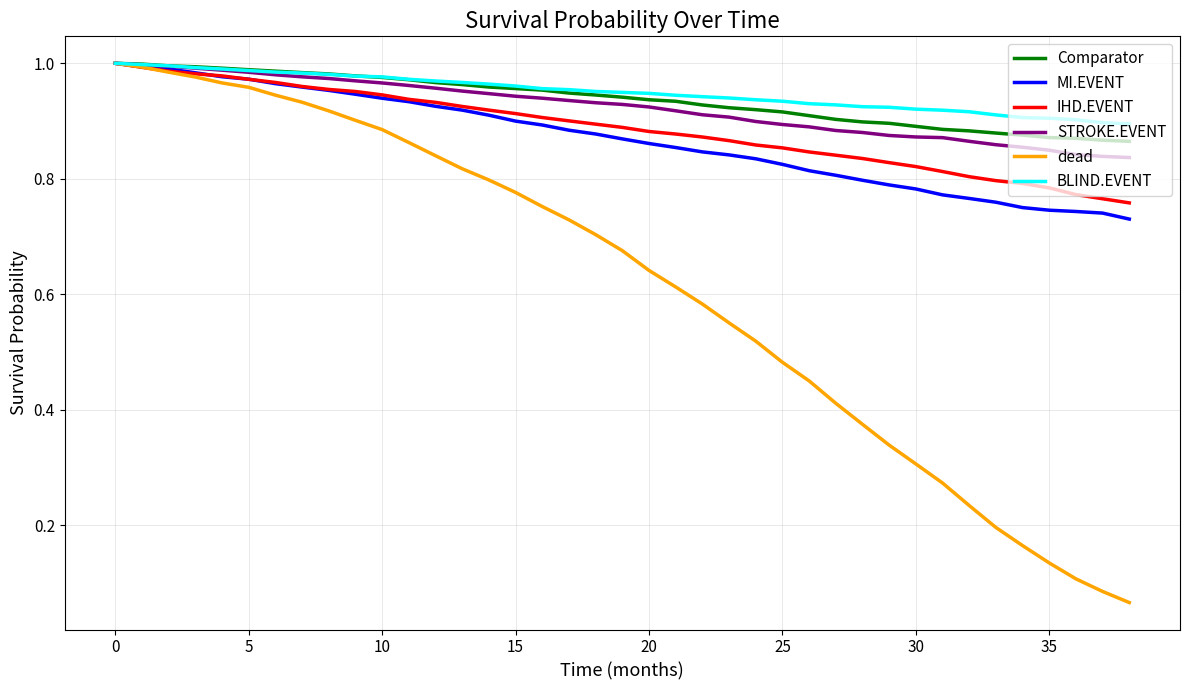

Which series has the widest spread of values?

dead